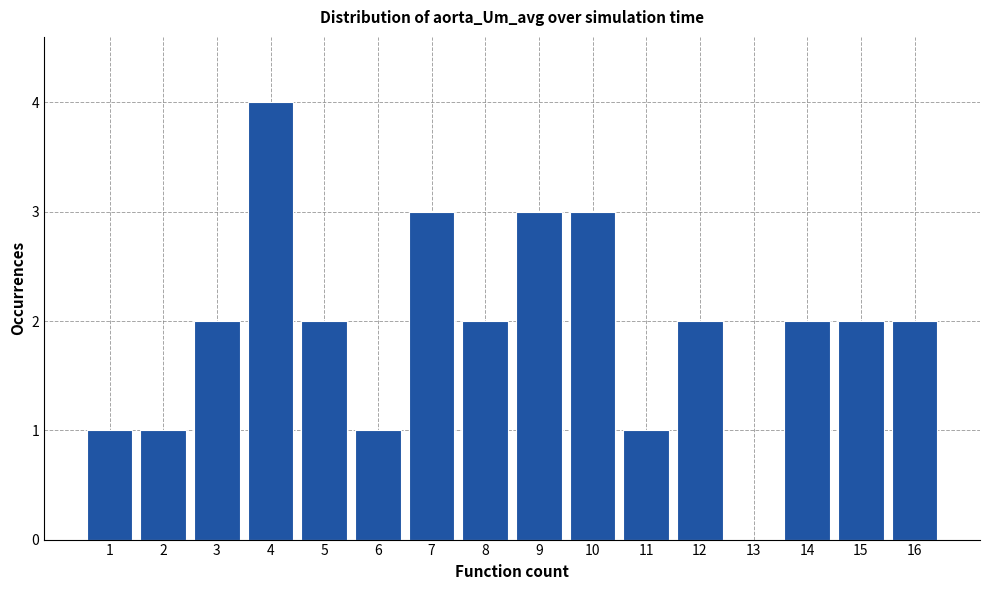

Reading left to right, list all the values displayed in this chart.

1=1	2=1	3=2	4=4	5=2	6=1	7=3	8=2	9=3	10=3	11=1	12=2	13=0	14=2	15=2	16=2